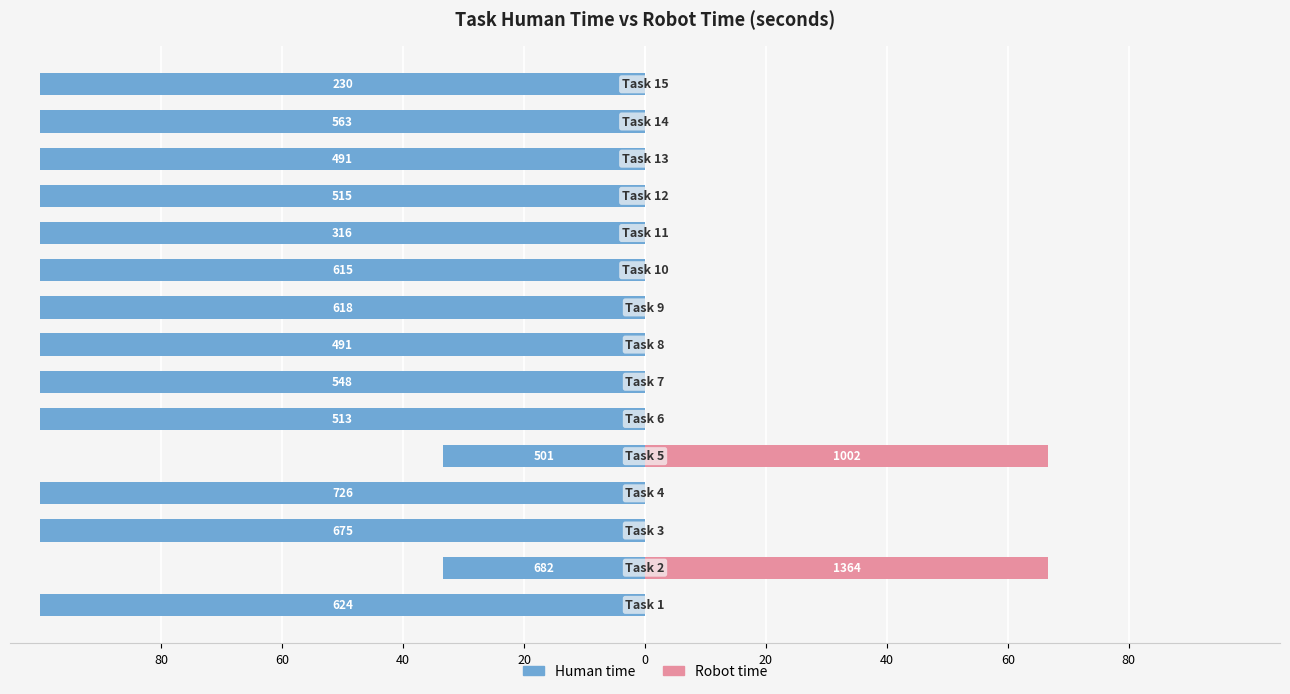

Rank the series by their maximum value, from lowest to highest.

Human time, Robot time